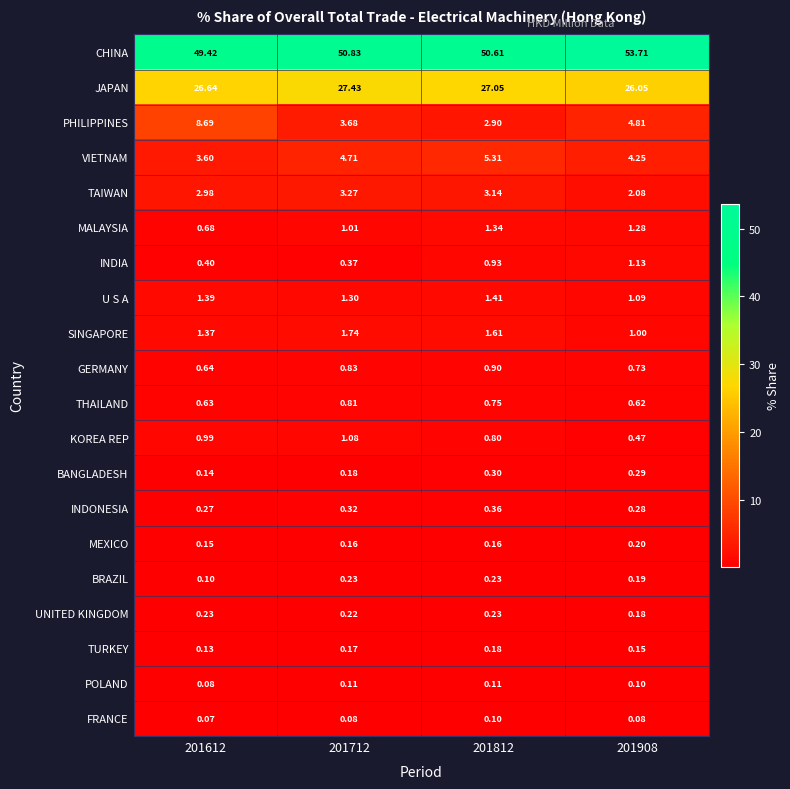

Is the value of U S A at 201612 greater than the value of THAILAND at 201908?

Yes